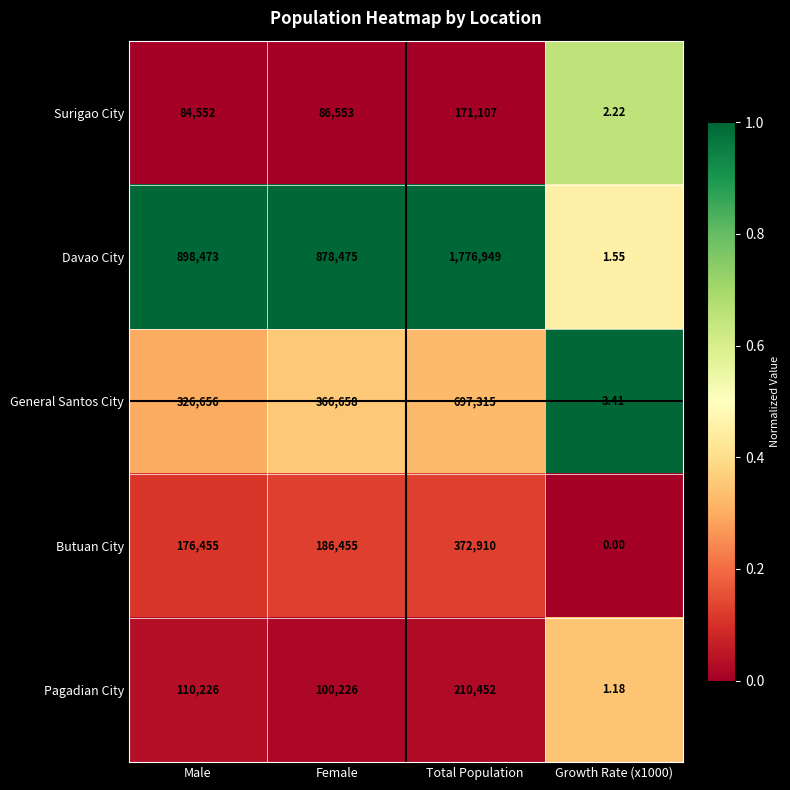

What is the difference between the highest and lowest values at Growth Rate (x1000)?

3.4